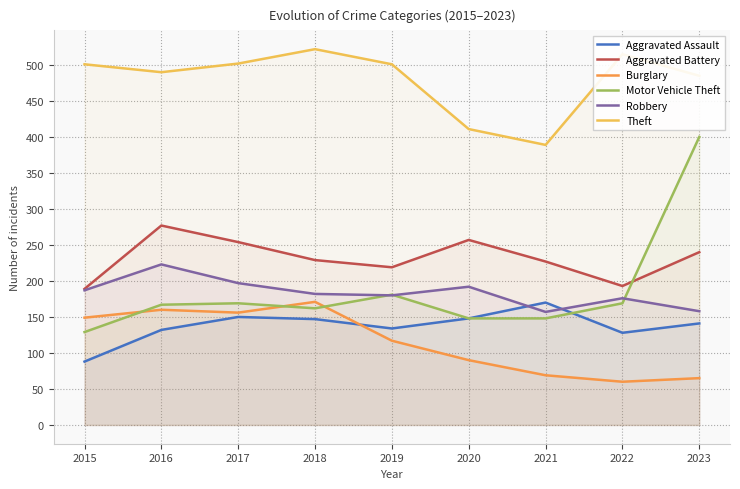

What is the value of the Aggravated Assault point at the 3rd from the left?

150